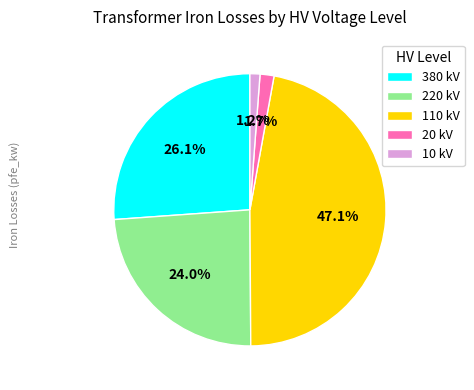

Which slice is the largest?

110 kV